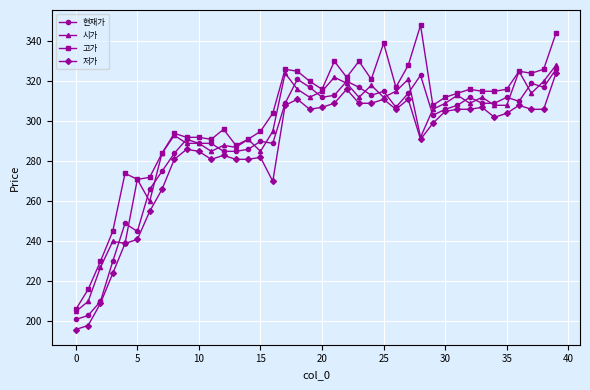

What is the value of the 현재가 point at the 17th from the left?

289